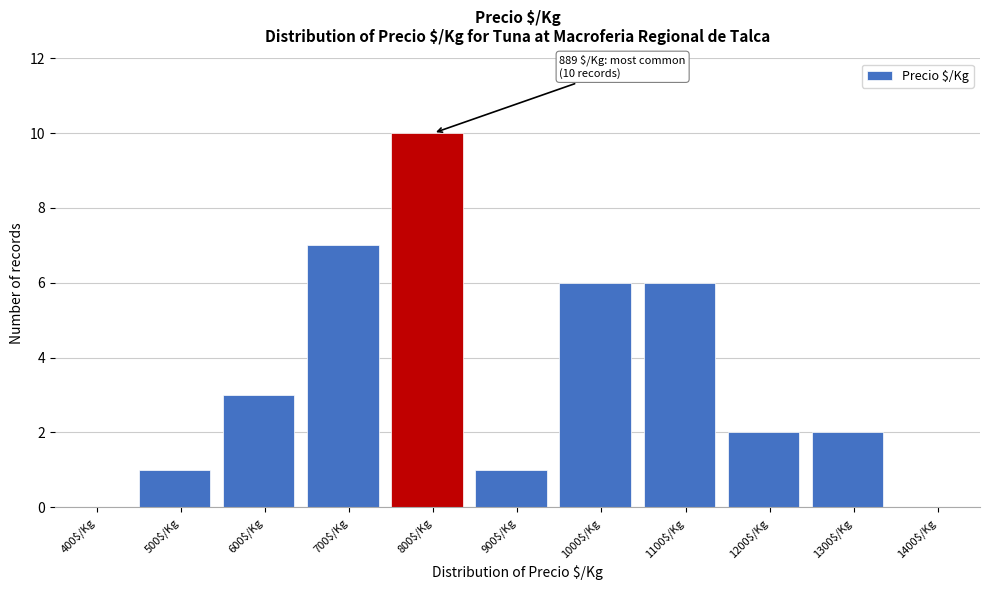

The value at 1400$/Kg is 6. True or false?

False